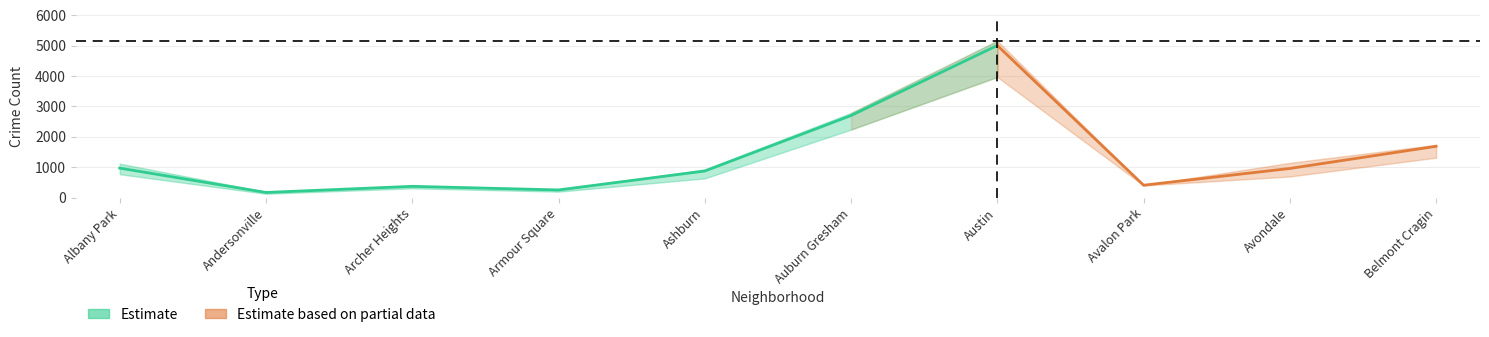

At which label does 2023 first exceed 1142?

Auburn Gresham